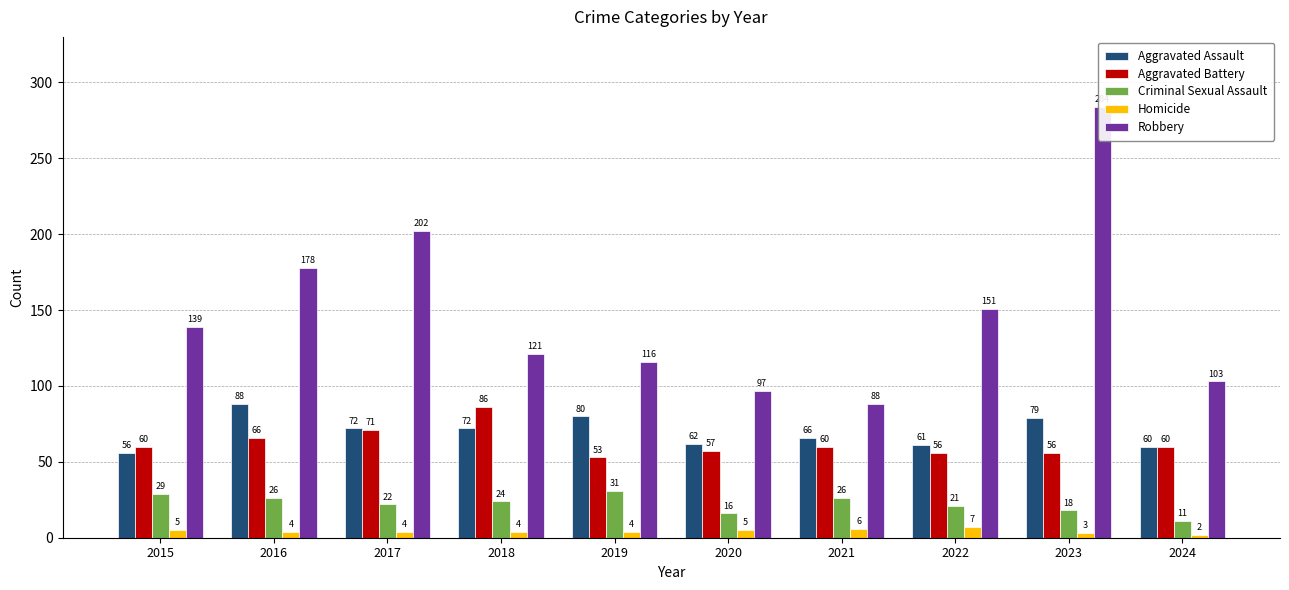

At how many categories does at least one series exceed 271?

1